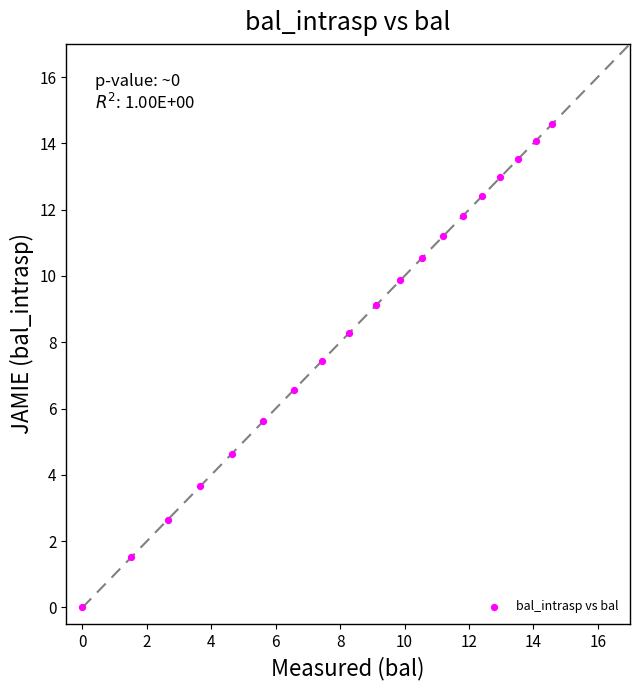

What is the range of Y values (max minus min)?

14.6